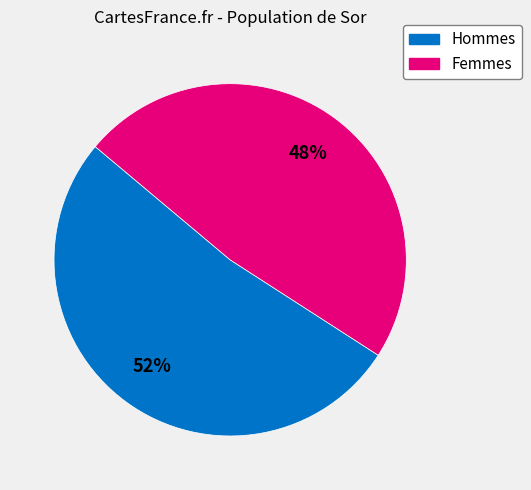

Does any single category account for the majority?

Yes